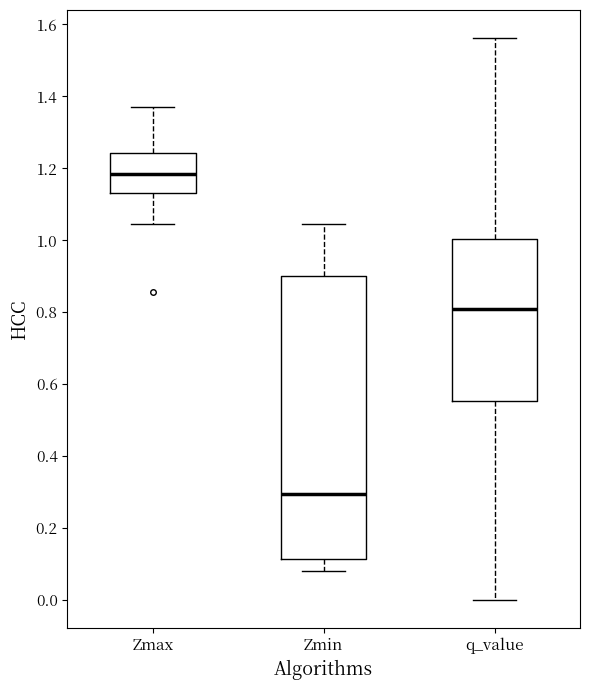

Which box's median line is the highest?

Zmax